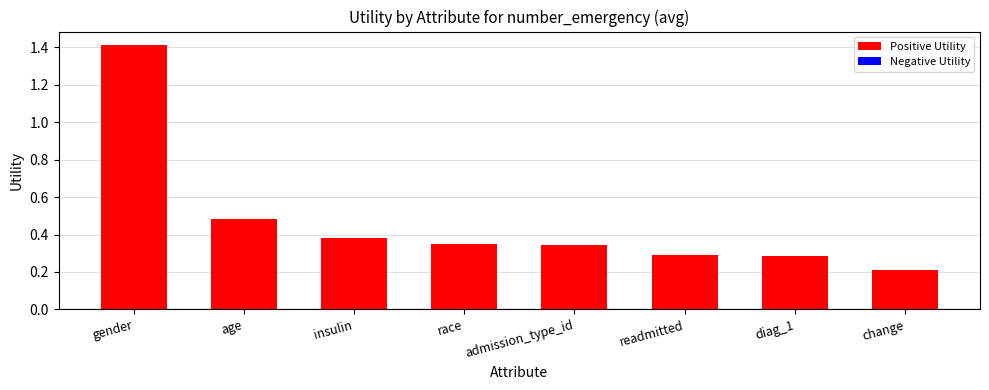

What position from the right is change?

1